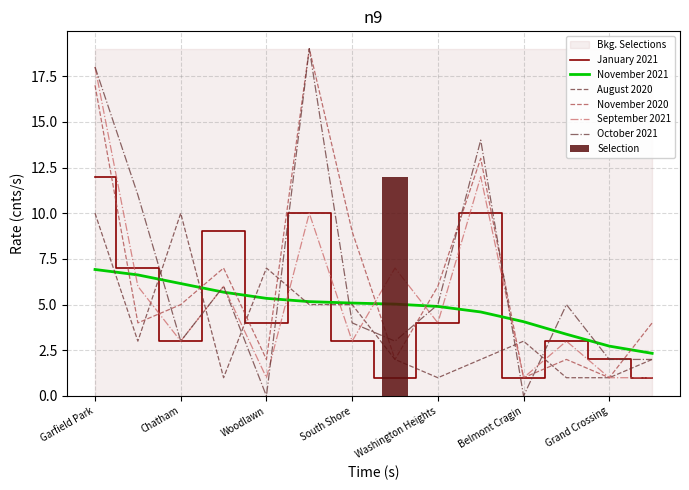

What is the difference between the maximum and minimum values in the August 2020 series?

9.0